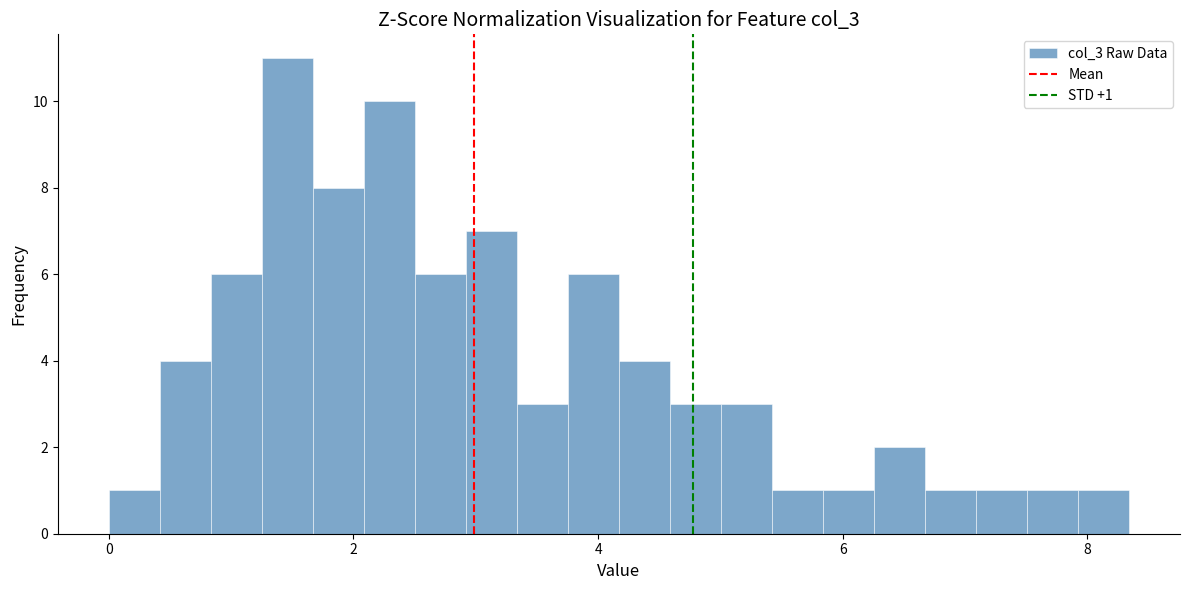

Read against the x-axis, roughly where is the centre of the tallest bar?

1.4